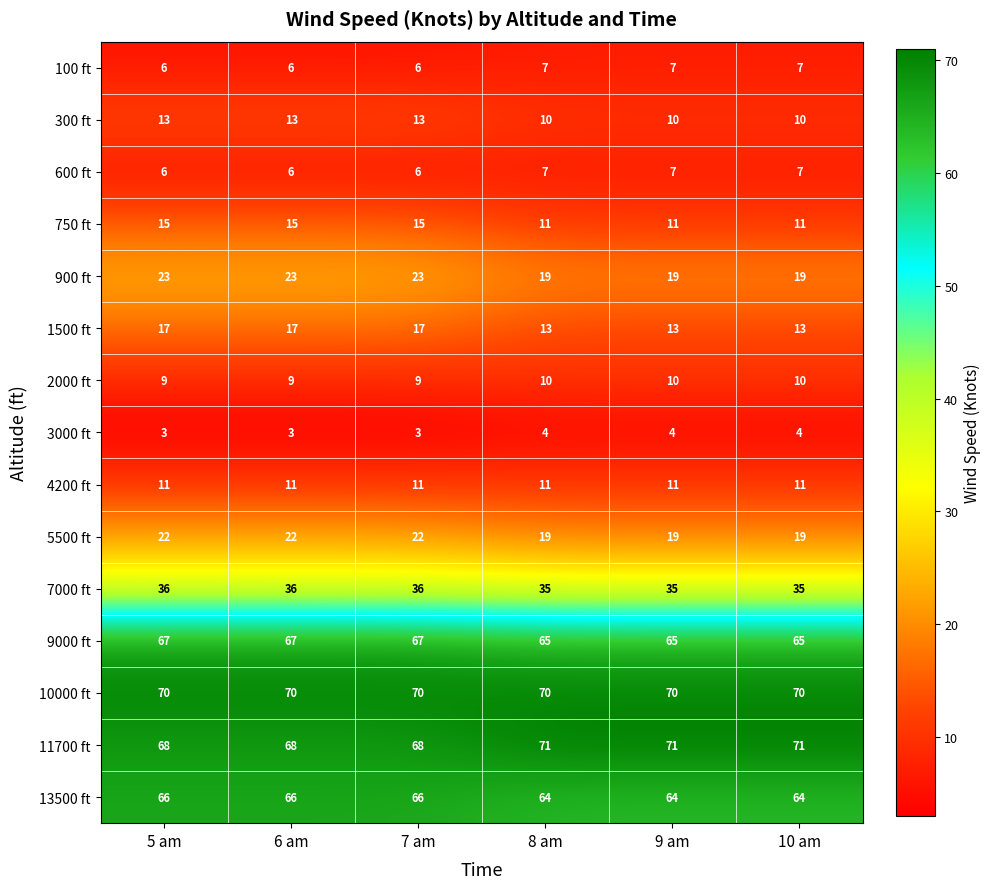

The 10000 ft series shows 70 at 8 am. True or false?

True